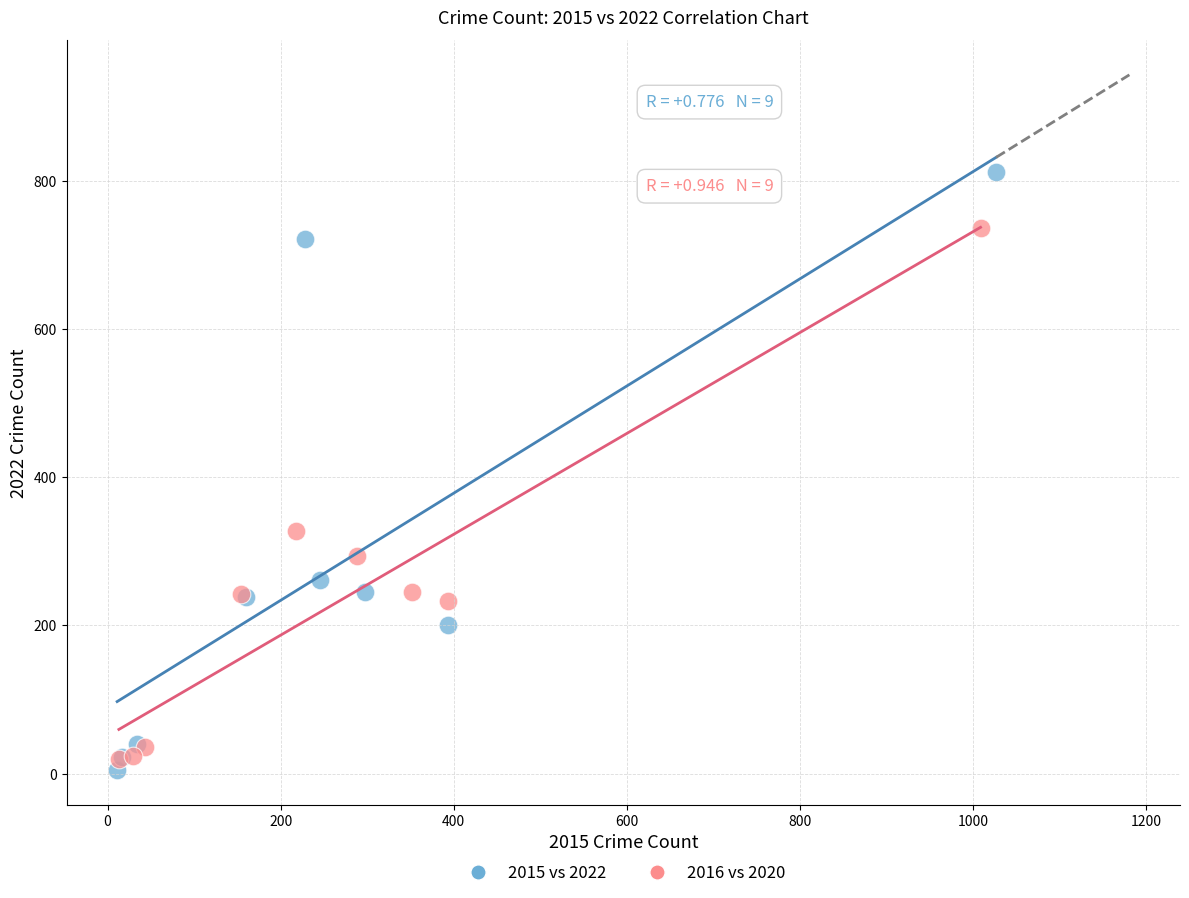

Which series reaches the minimum Y coordinate?

2015 vs 2022